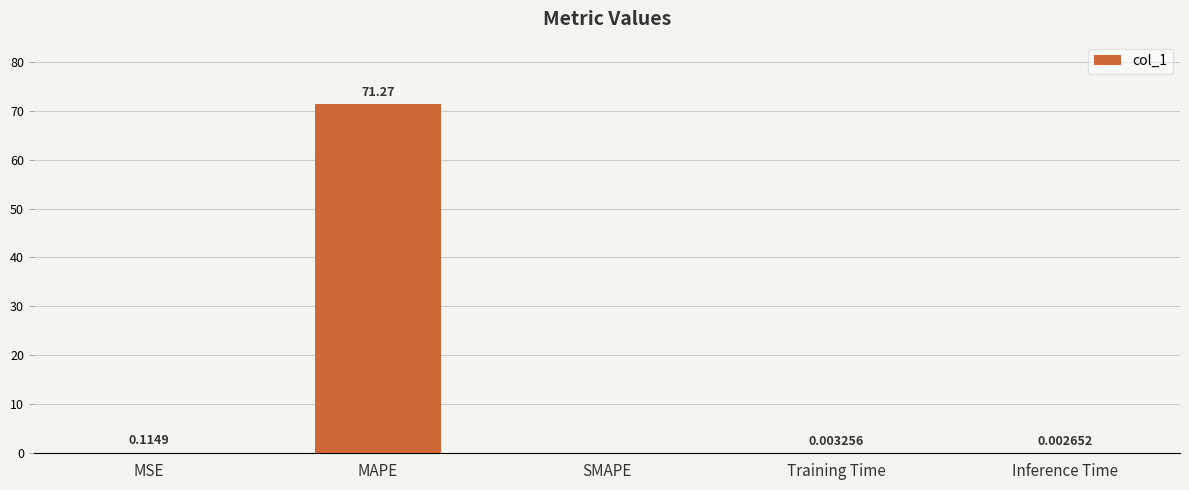

Which has a higher value, Training Time or MSE?

MSE